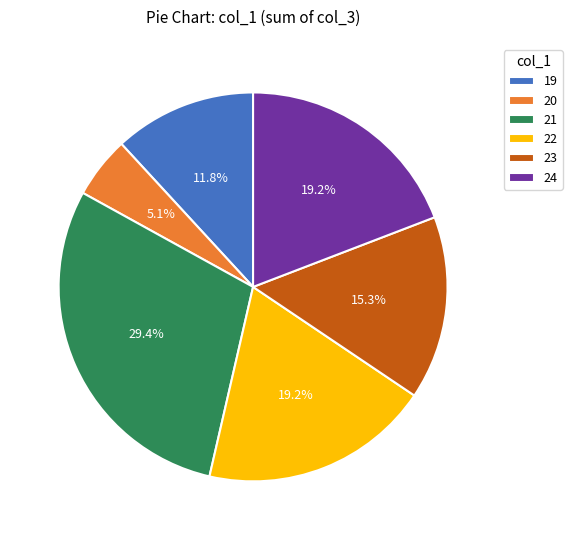

The 21 slice represents 3% of the pie. True or false?

False